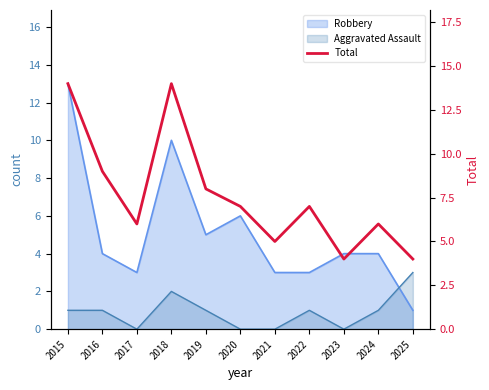

Between 2017 and 2015, which is larger?

2015